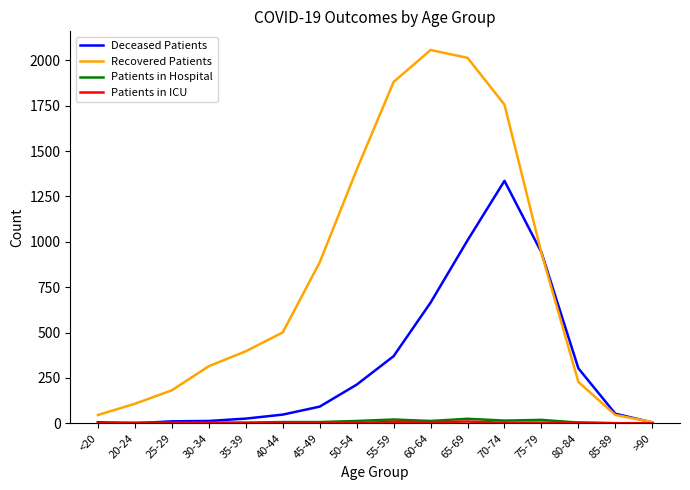

Which category has the highest value in the Deceased Patients series?

70-74